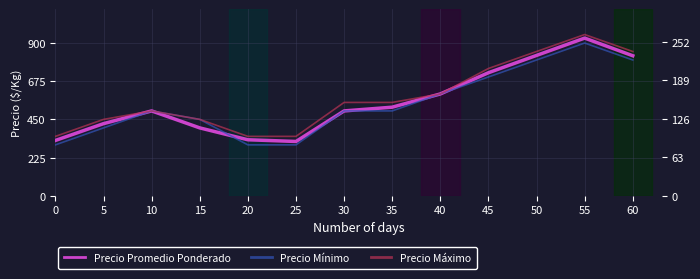

How many times do Precio Mínimo and Precio Promedio Ponderado cross each other?

1